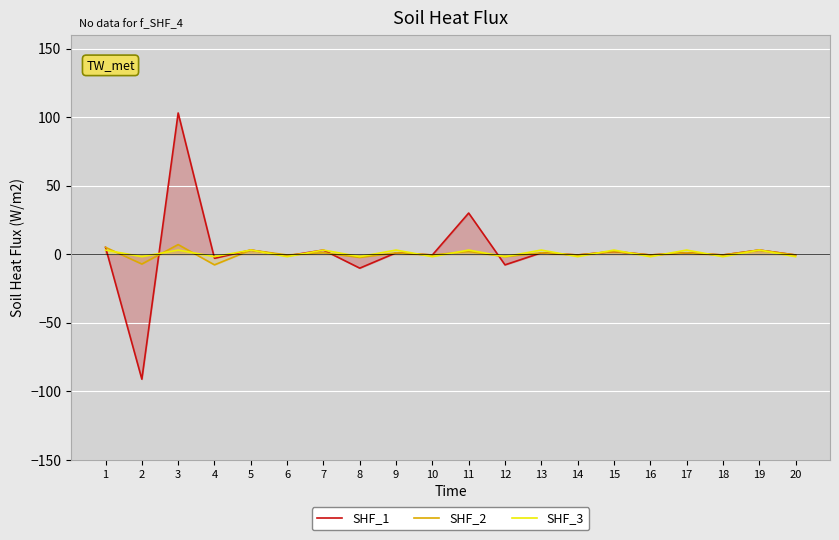

The SHF_1 series shows 5.0 at 1. True or false?

True